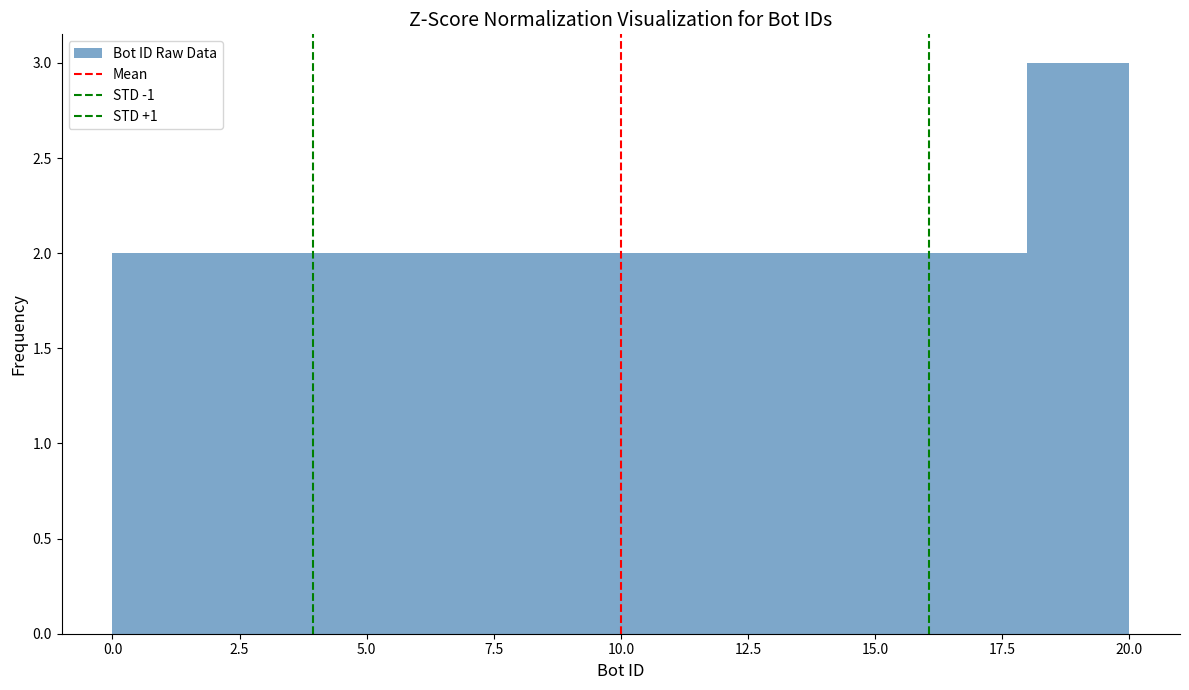

Over which range of the x-axis is the bar tallest?

18 to 20